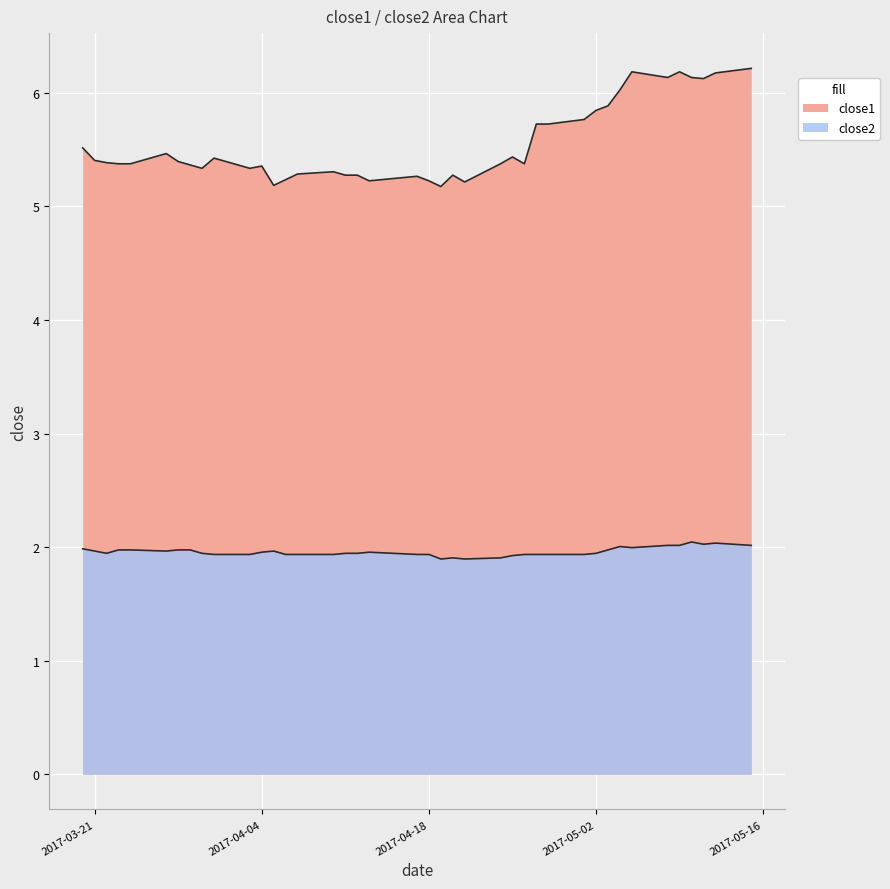

How many lines are shown in the chart?

2